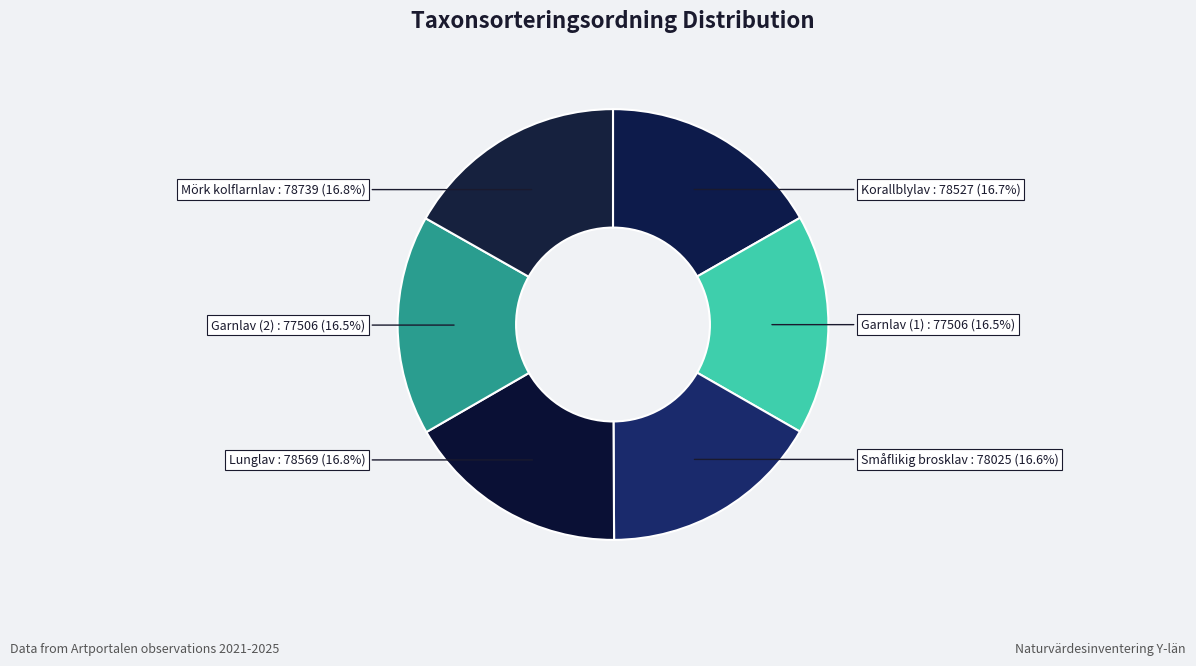

How many segments does this pie chart have?

6